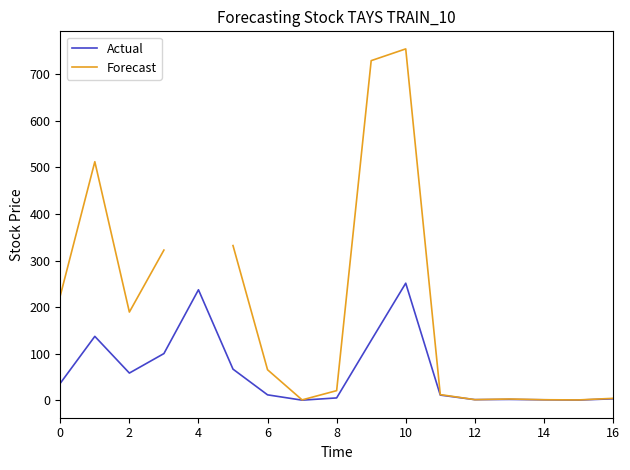

True or false: Actual and Forecast intersect in this chart.

False